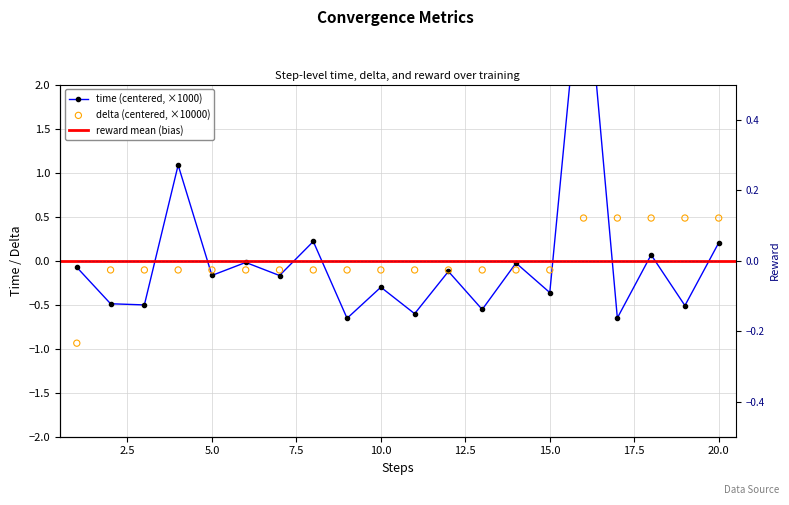

Which series has the largest Y range (max minus min)?

time